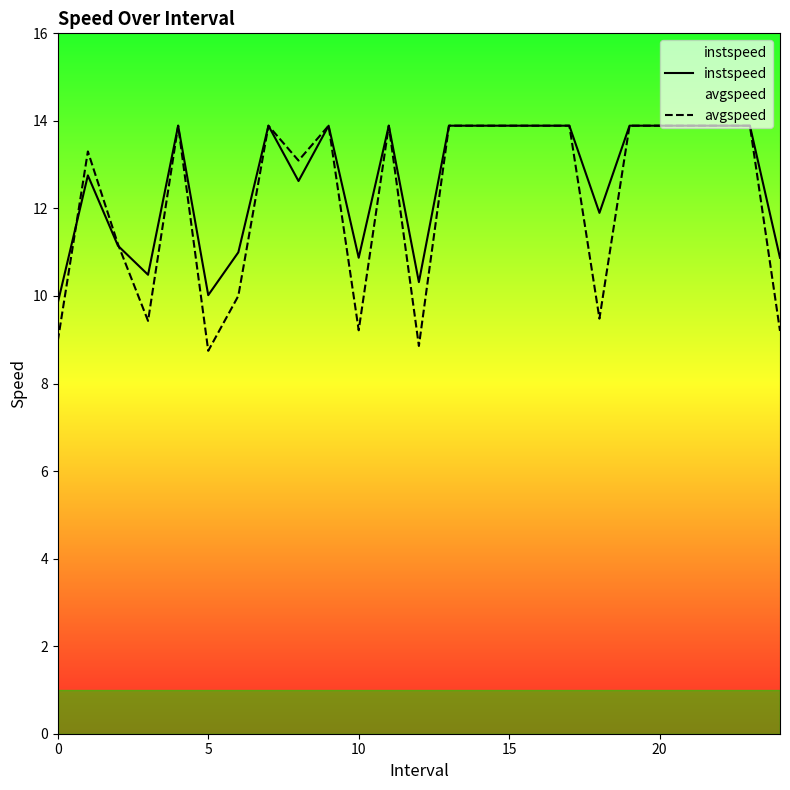

What are all the series names shown in the legend?

instspeed, avgspeed